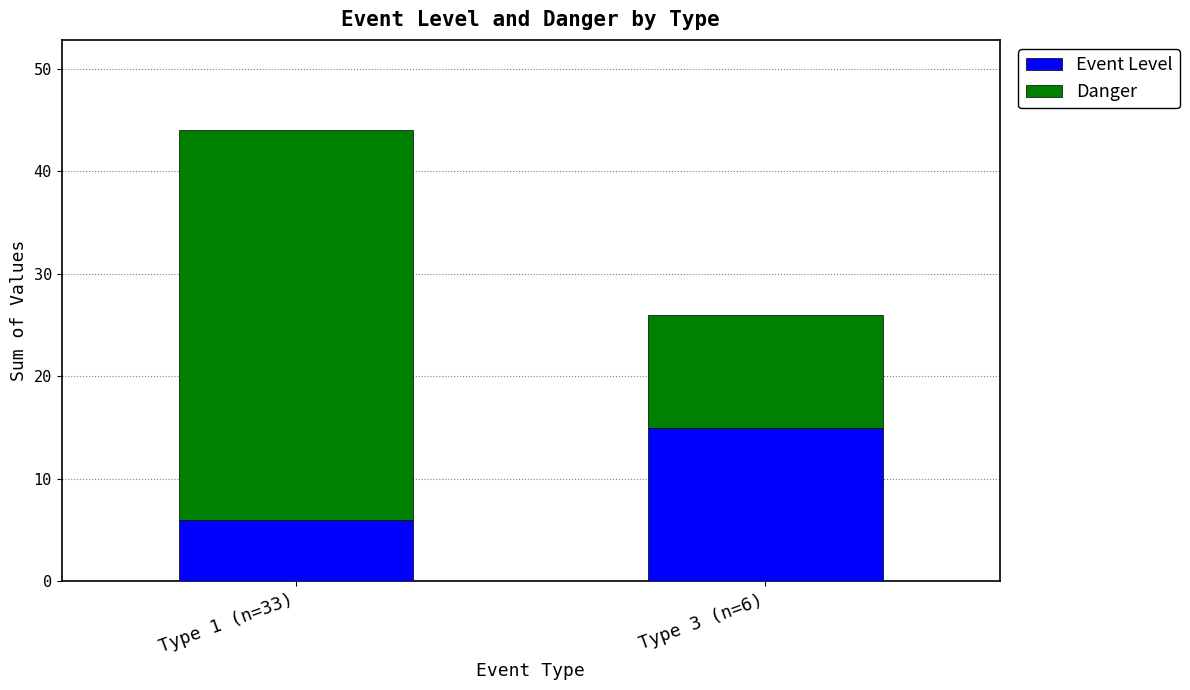

List the labels in order of Event Level value, largest first.

Type 3 (n=6), Type 1 (n=33)